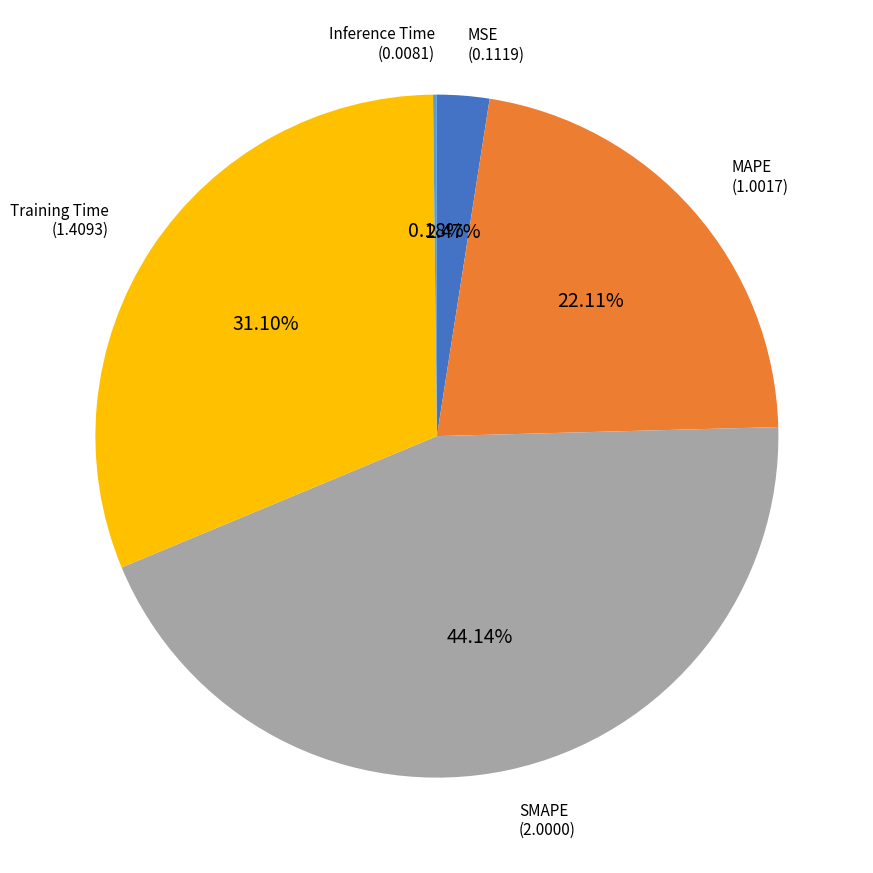

Is there any slice that represents more than half of the pie?

No